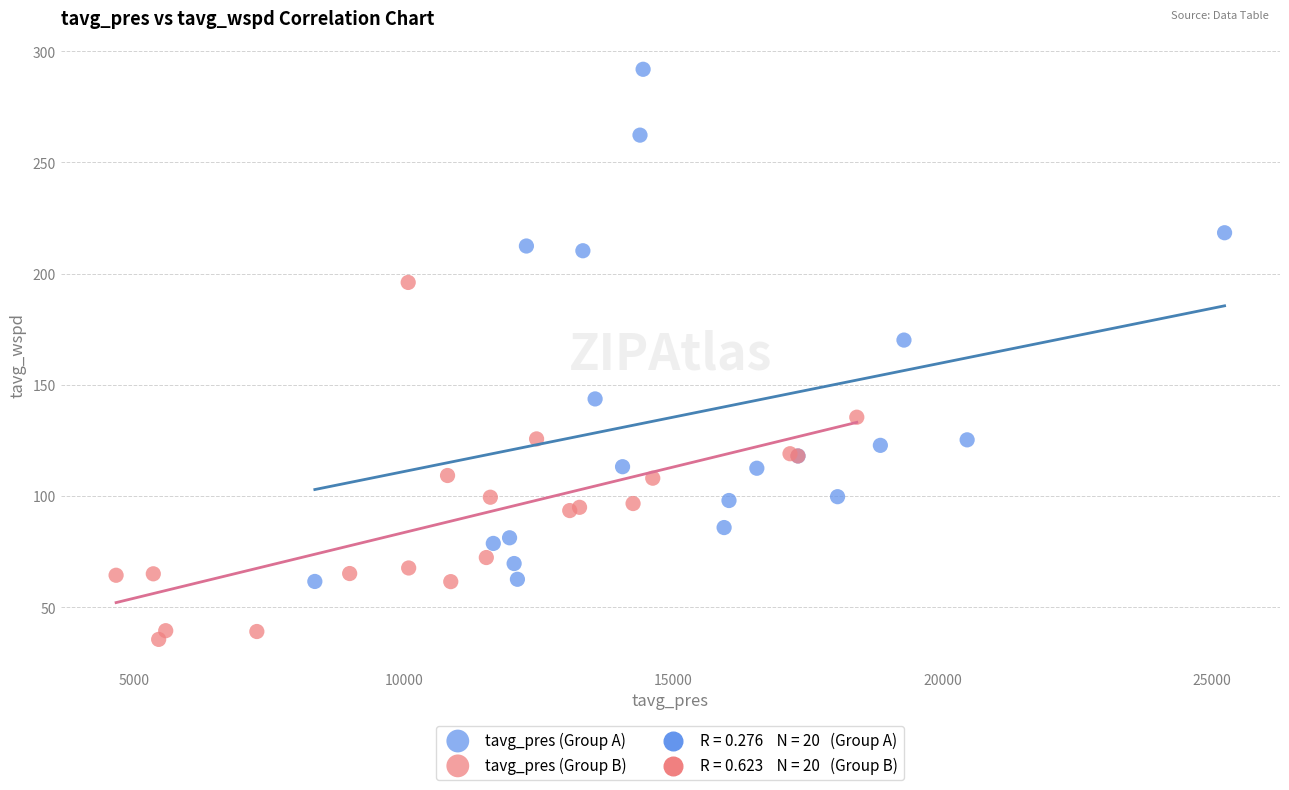

Which series reaches the maximum Y coordinate?

tavg_pres (Group A)